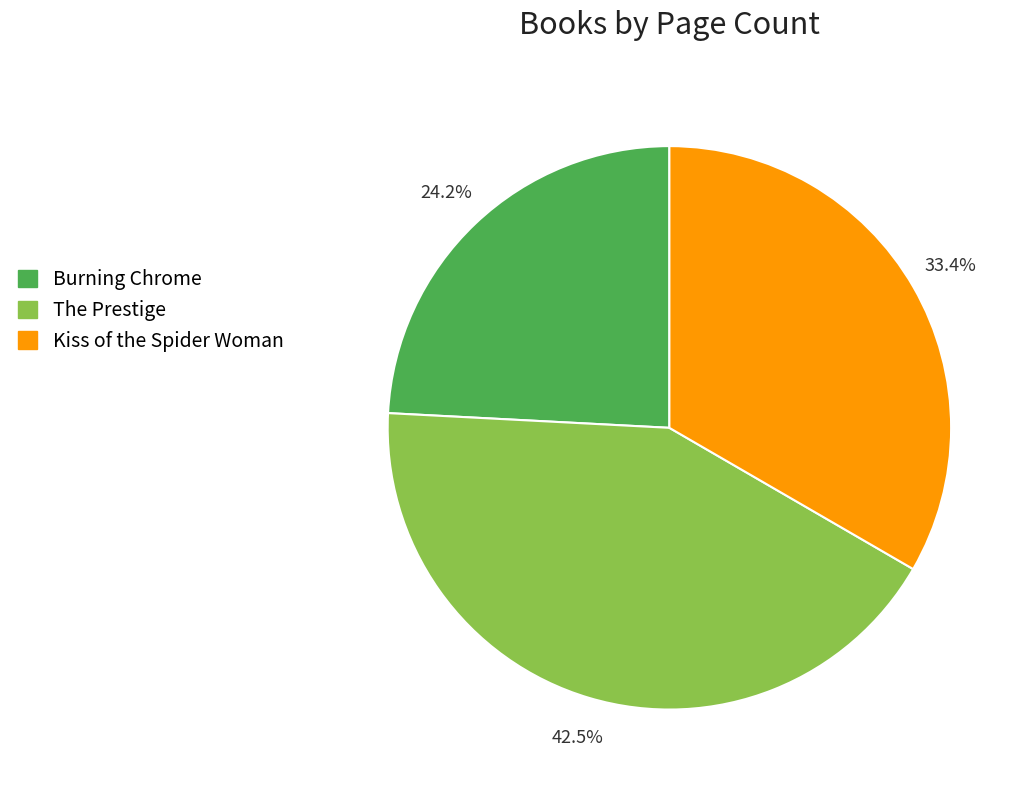

Count the number of slices in the pie.

3